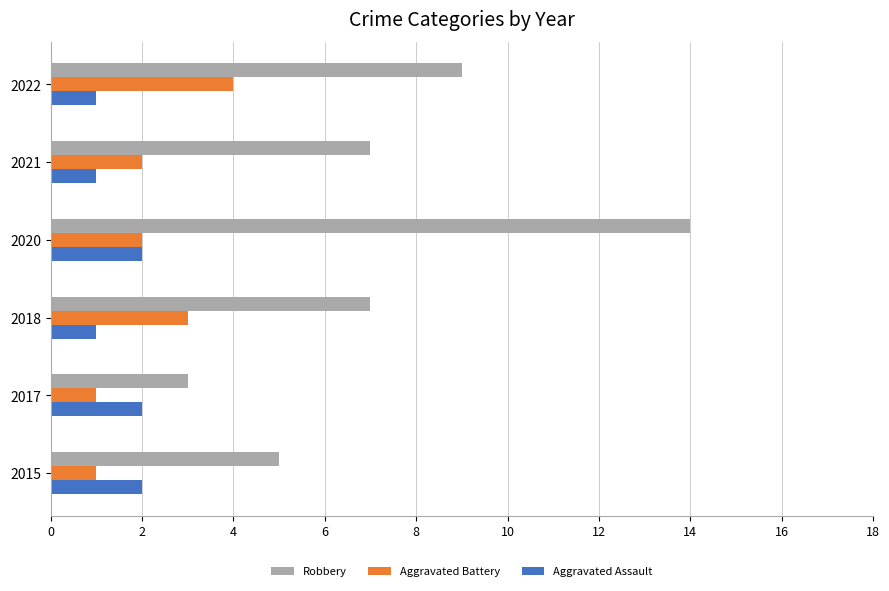

How many Aggravated Assault values are between 1 and 2?

6